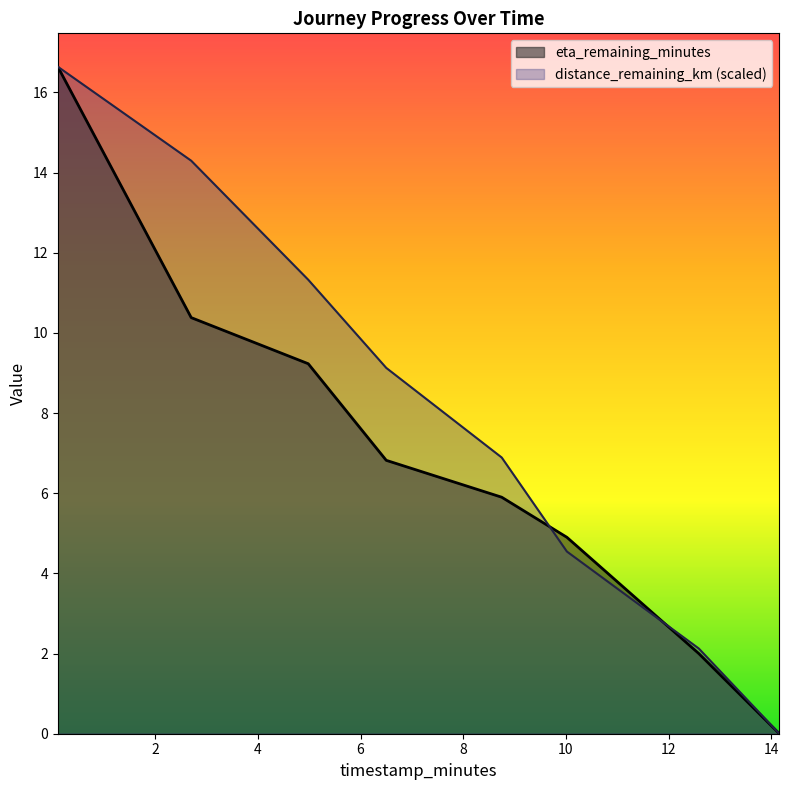

What is the label of the 1st point from the left?

0.1